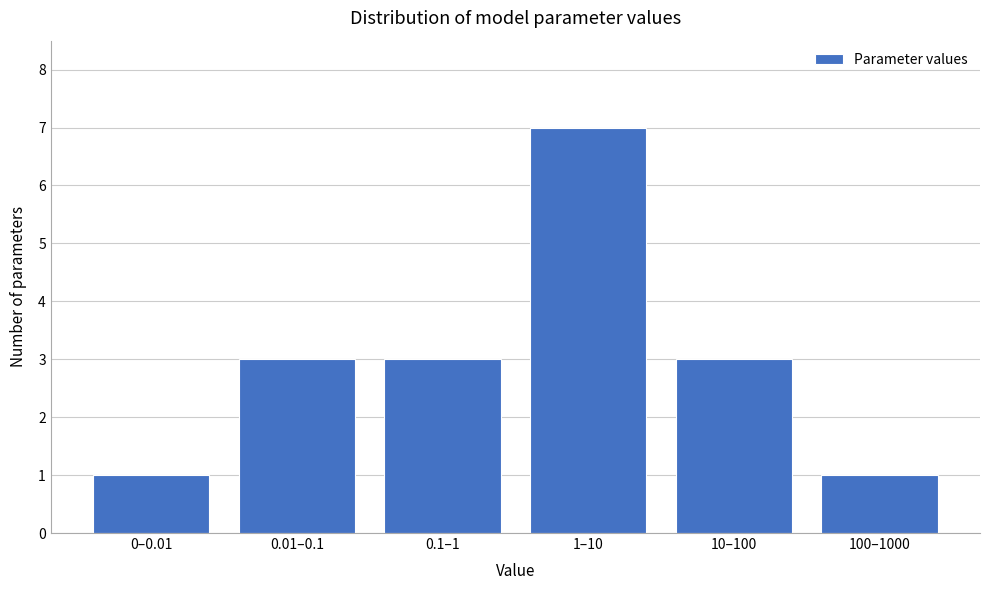

Reading left to right, list all the values displayed in this chart.

0–0.01=1	0.01–0.1=3	0.1–1=3	1–10=7	10–100=3	100–1000=1